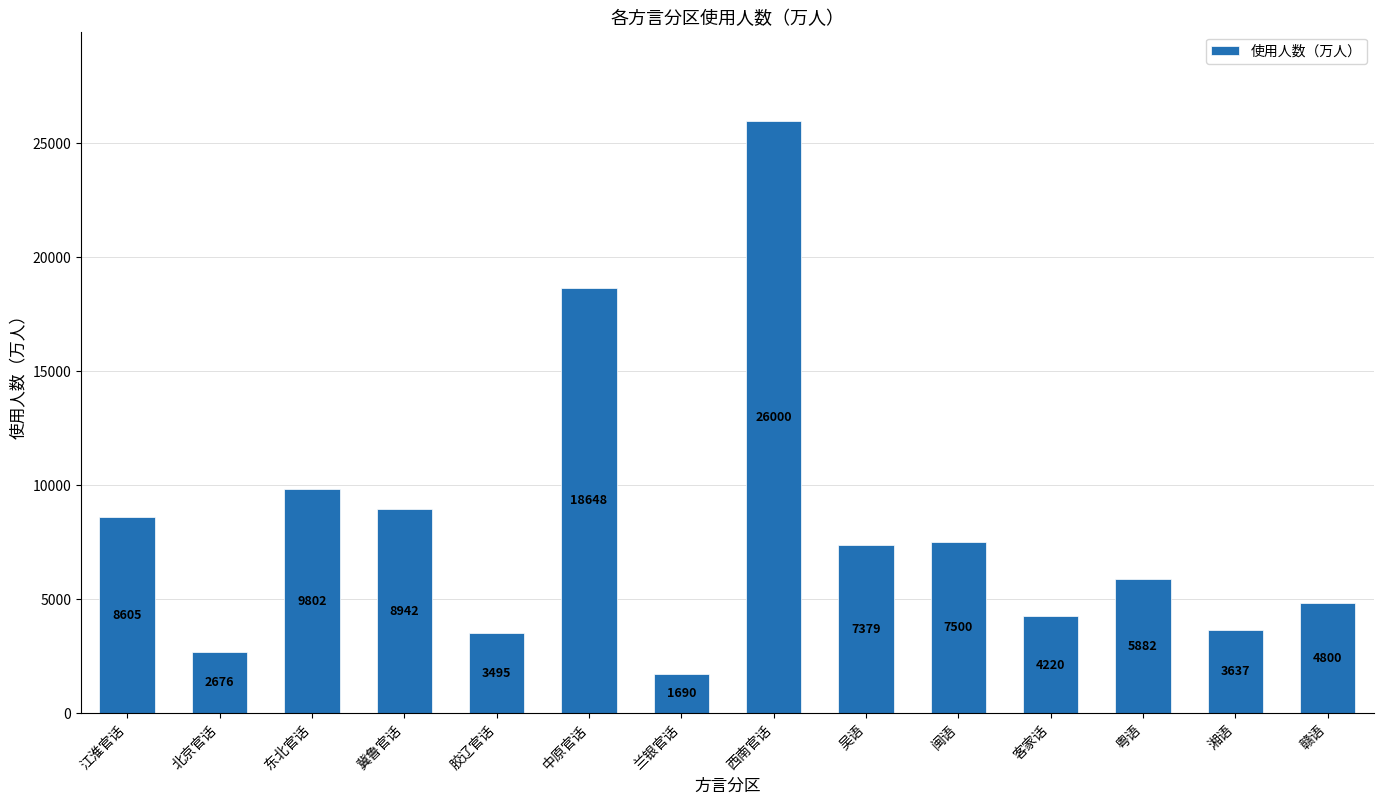

Which has a higher value, 赣语 or 兰银官话?

赣语